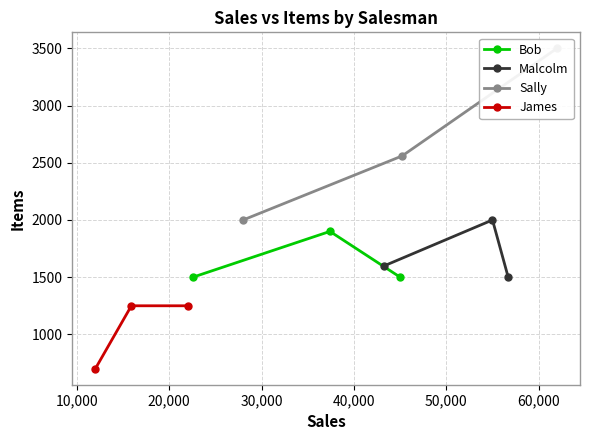

Reading right to left, list all the values displayed in this chart.

Bob: 1500	1900	1500
Malcolm: 1500	2000	1600
Sally: 3500	2560	2000
James: 1250	1250	700